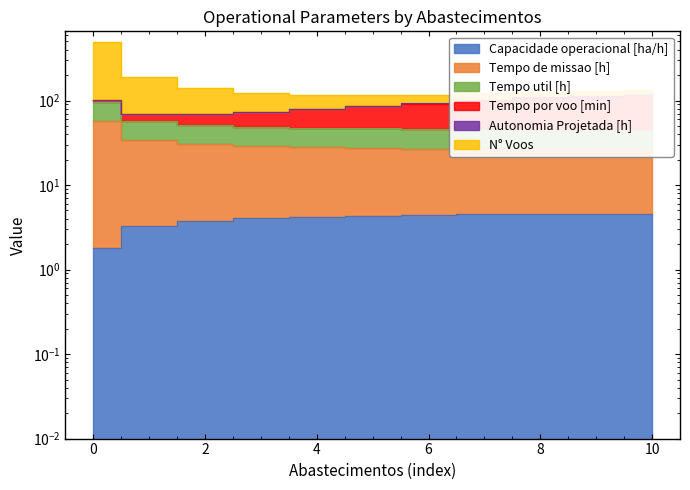

What is the maximum value for Capacidade operacional [ha/h]?

4.6